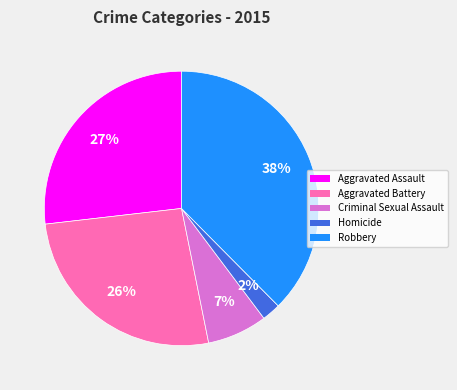

How many slices are in this pie chart?

5